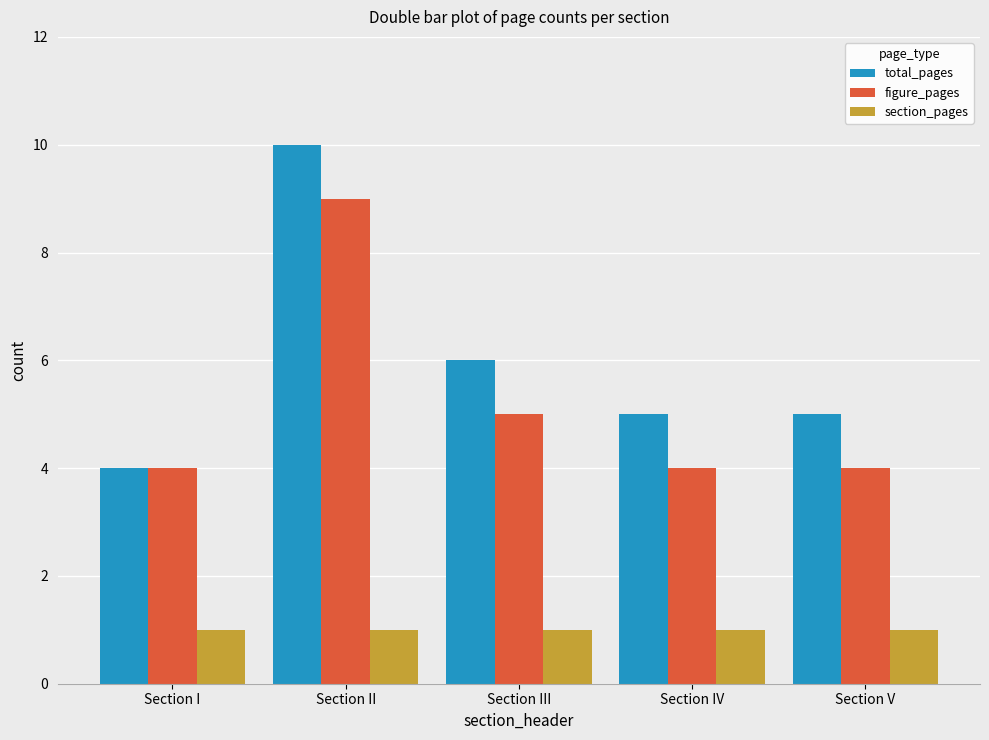

Which category has the lowest value in the total_pages series?

Section I